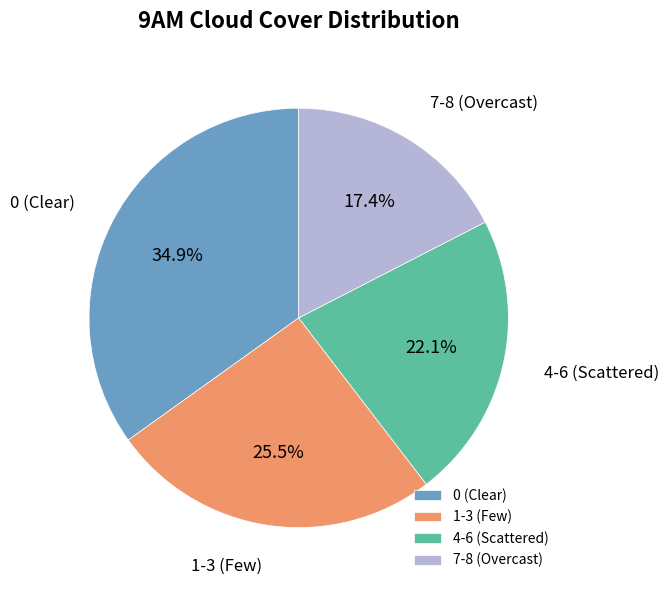

How many segments does this pie chart have?

4